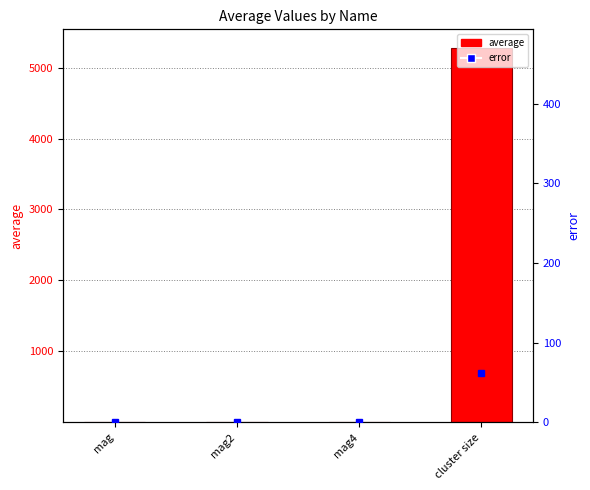

List the labels in order of error value, smallest first.

mag, mag4, mag2, cluster size